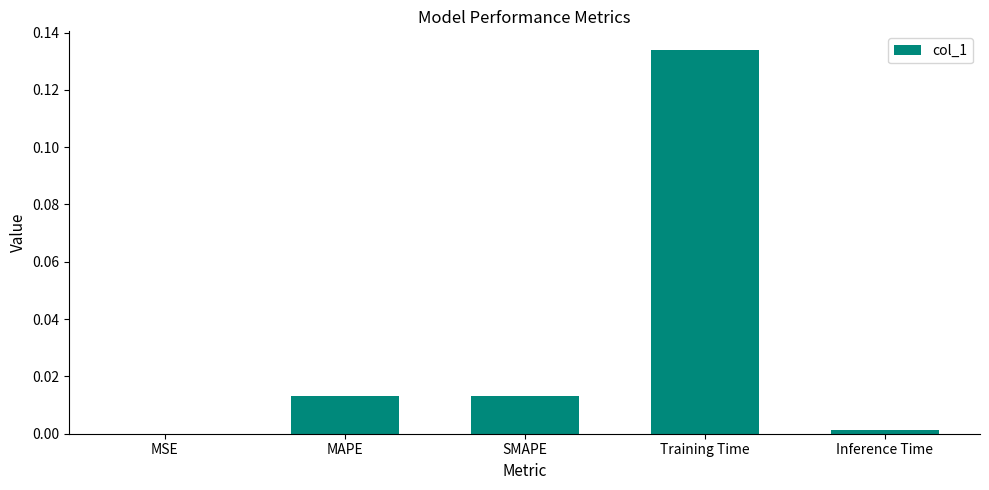

At which category does the chart reach its peak across all series?

Training Time